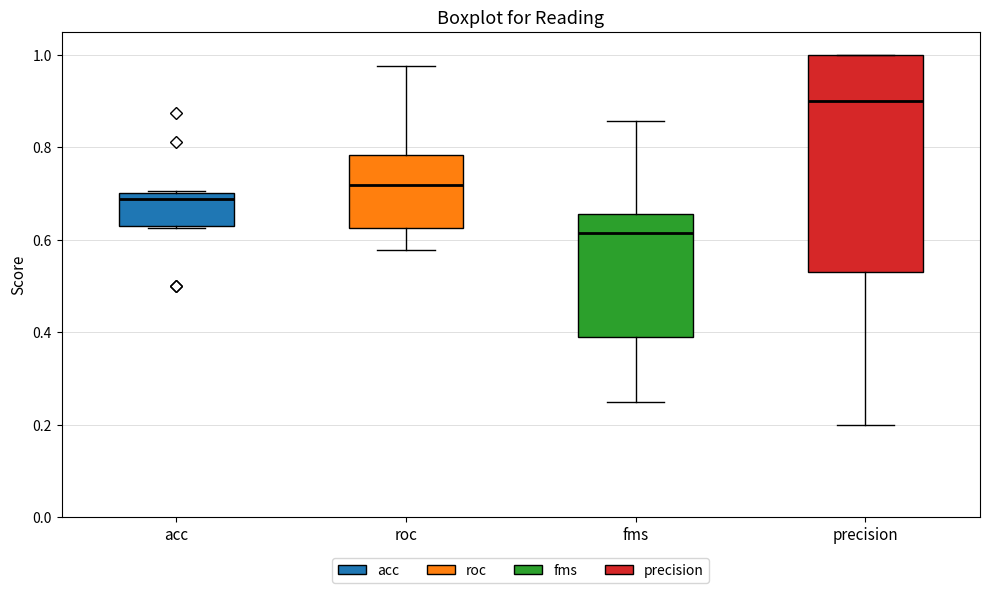

Where does the median line of the box for acc sit on the y-axis? The values are not printed on the chart, so give them approximately, as read against the axis.

0.68